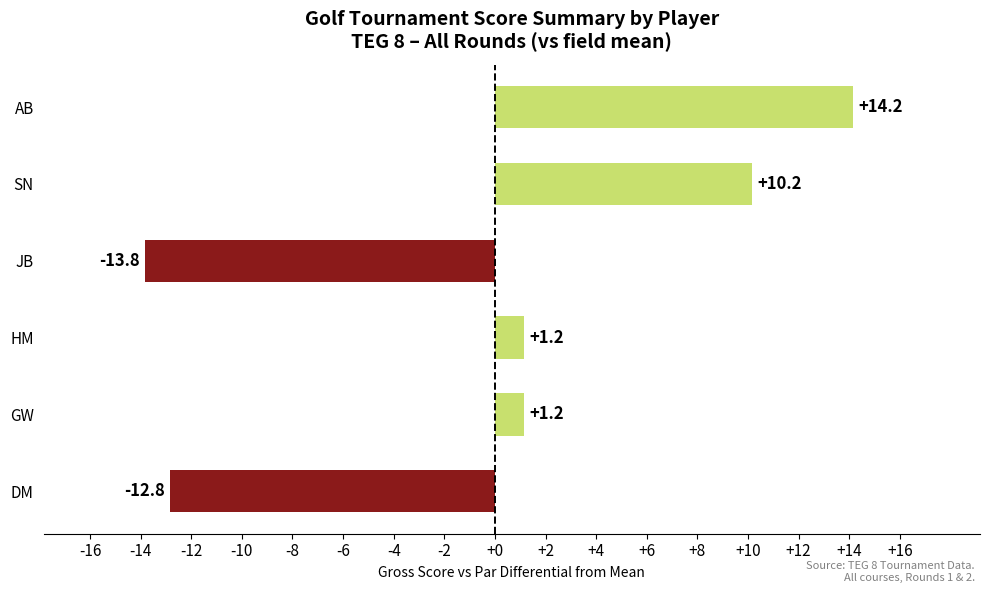

What is the approximate value at HM?

1.2